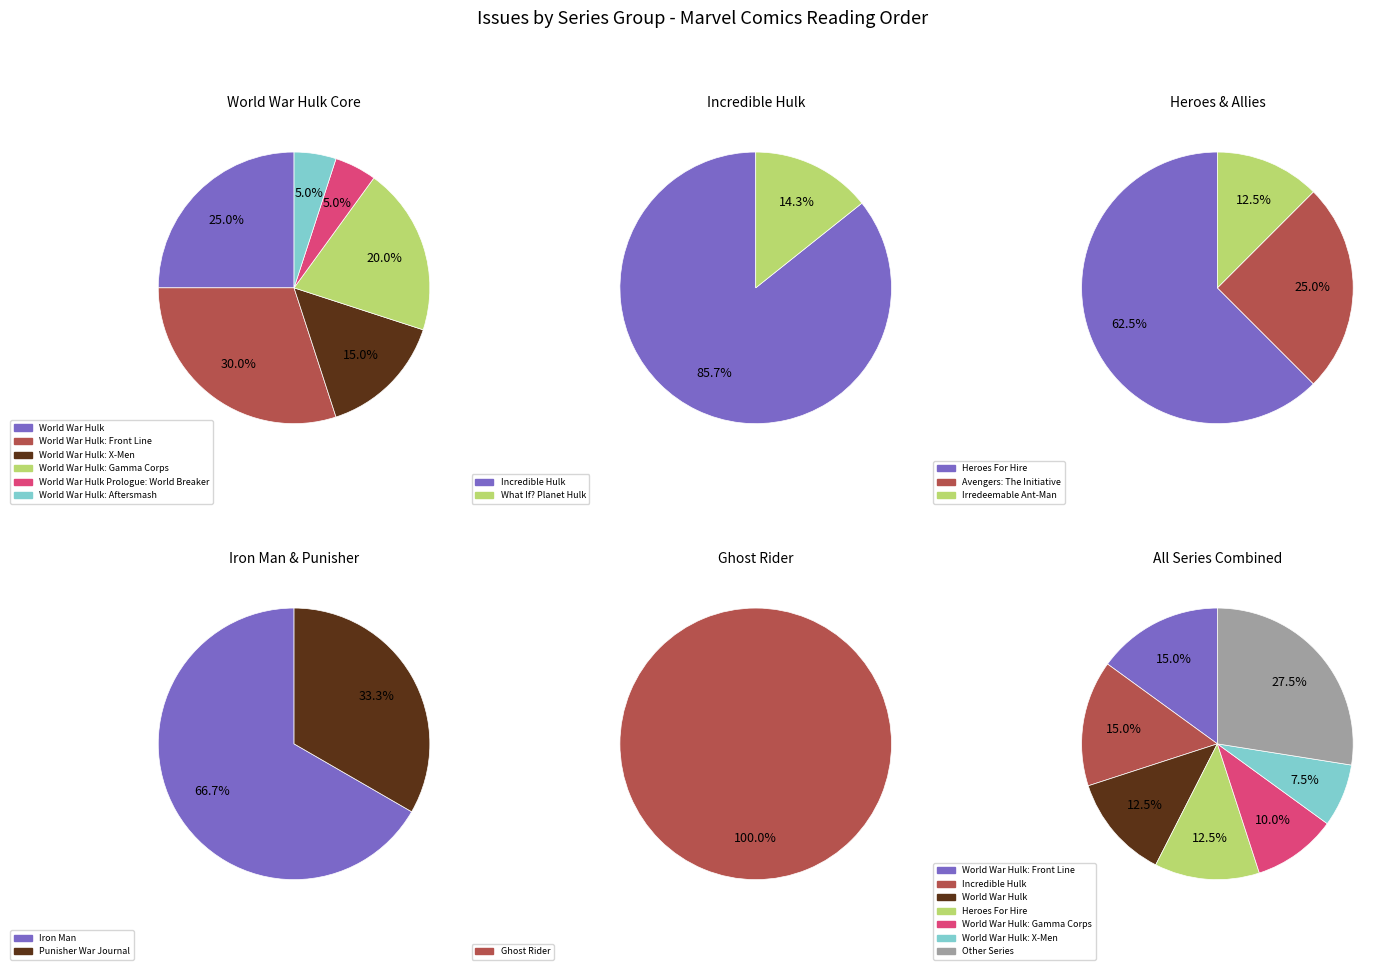

The Iron Man slice represents 1% of the pie. True or false?

False